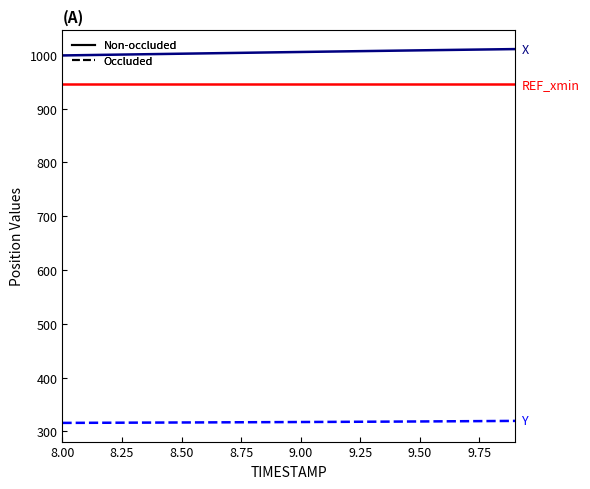

What is the maximum value shown in the chart?

1010.4